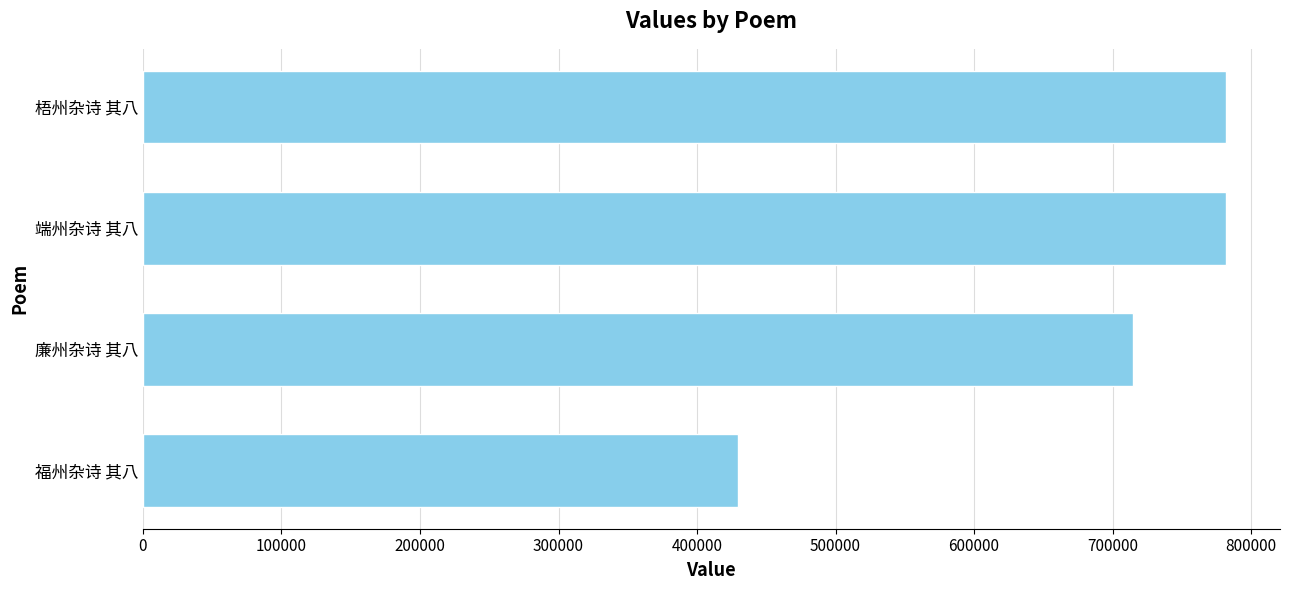

What is the change in value from 福州杂诗 其八 to 端州杂诗 其八?

+351778